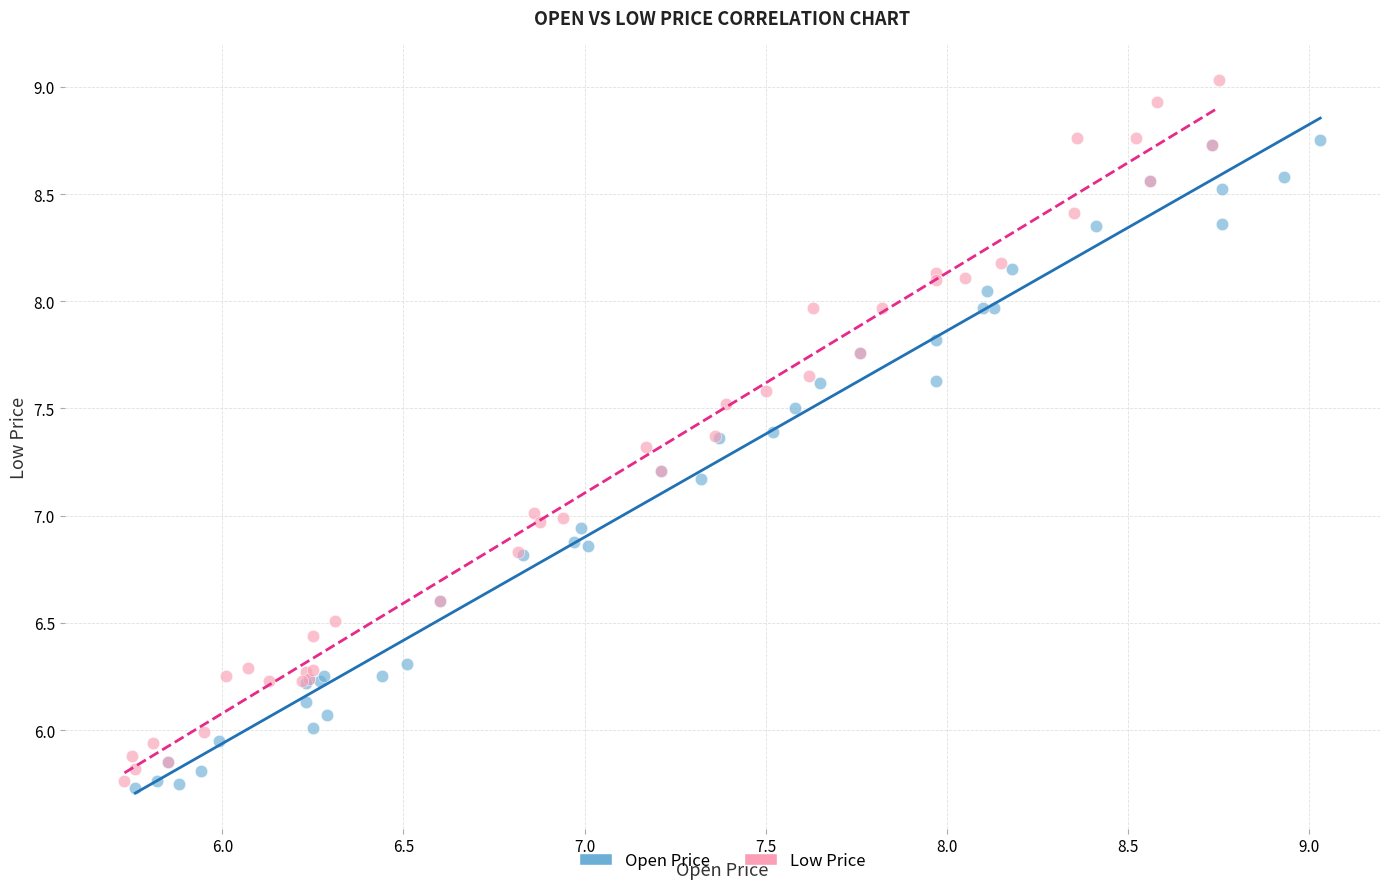

Which series reaches the maximum Y coordinate?

Low Price